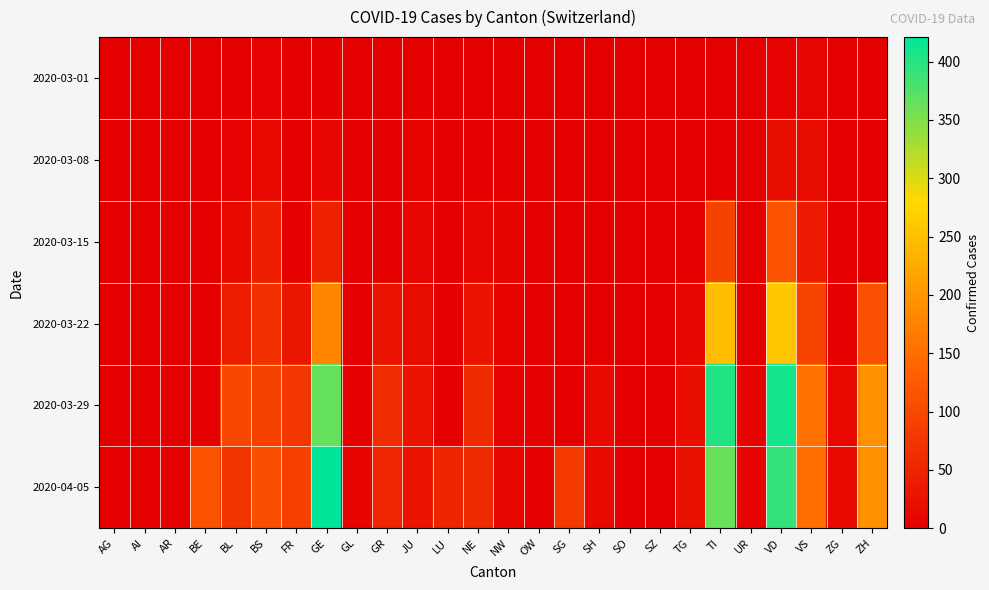

Count the number of data series in this chart.

6